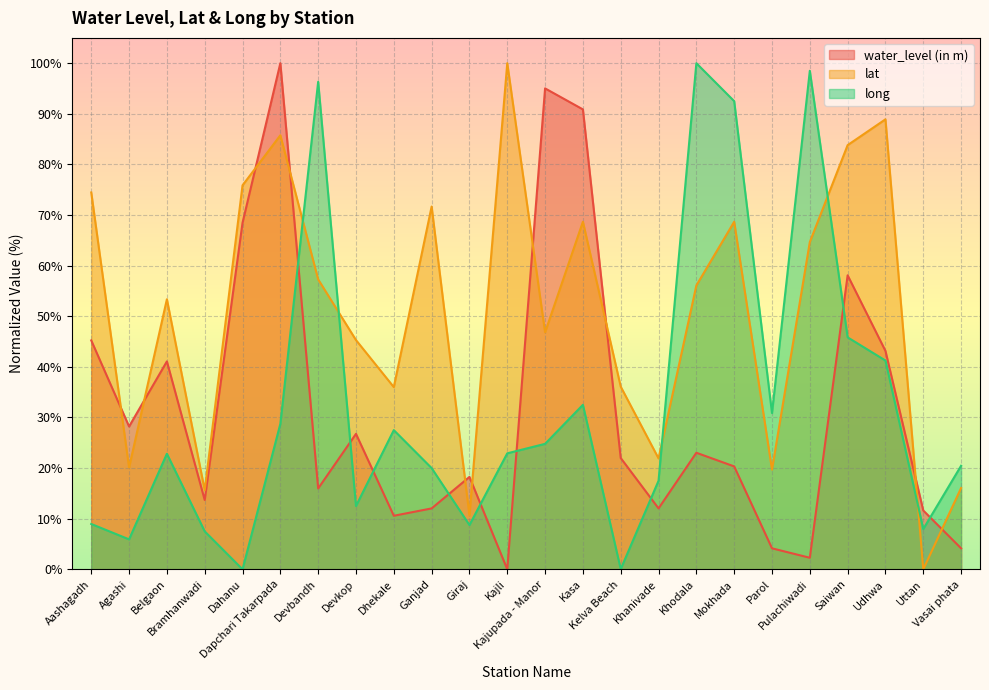

Reading left to right, transcribe all the data shown in this chart.

water_level (in m): 45.2	28.2	41.1	13.7	68.5	100.0	16.0	26.8	10.6	12.0	18.3	0.0	95.0	90.9	22.0	12.0	23.0	20.3	4.1	2.3	58.1	43.2	11.6	4.1
lat: 74.5	20.1	53.4	15.6	75.9	85.8	57.3	45.3	36.0	71.7	10.7	100.0	46.8	68.7	36.1	21.9	56.1	68.7	19.7	64.7	83.8	88.9	0.0	16.1
long: 9.0	5.9	22.8	7.5	0.0	28.8	96.3	12.5	27.5	20.0	8.8	22.9	24.8	32.5	0.0	17.5	100.0	92.5	30.9	98.5	45.8	41.2	8.0	20.5